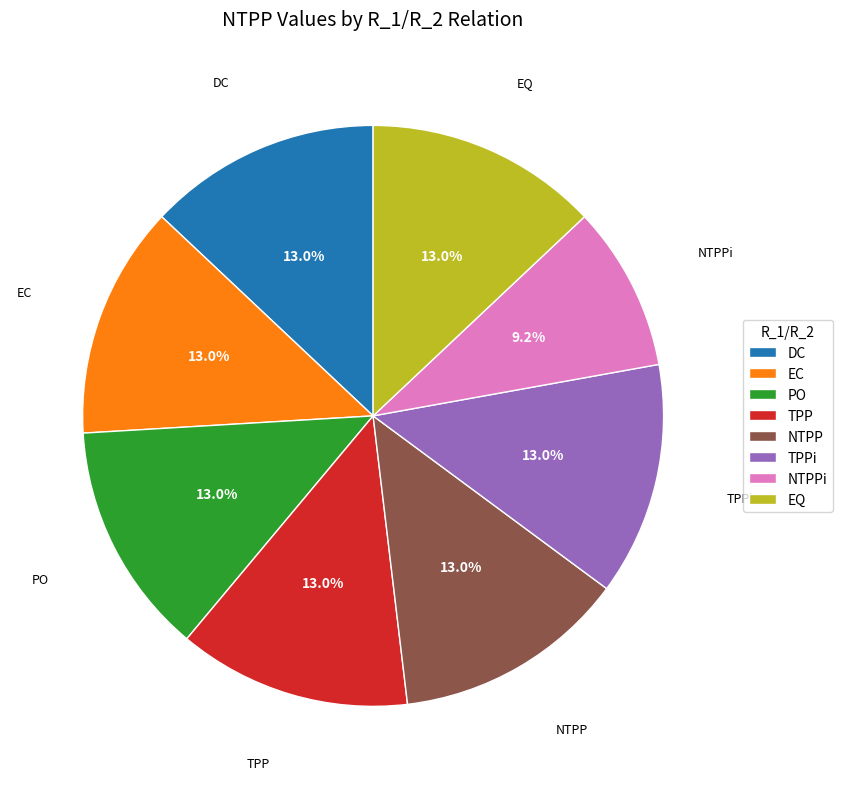

What percentage is the EQ slice, to the nearest percent?

13%